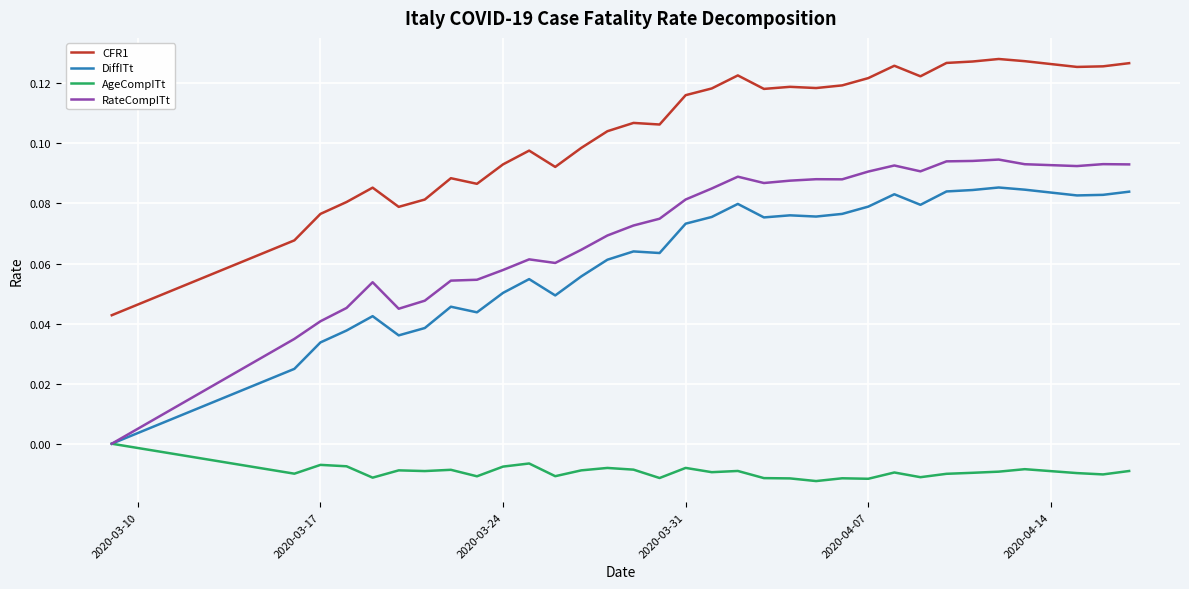

How many categories are shown in the chart?

33